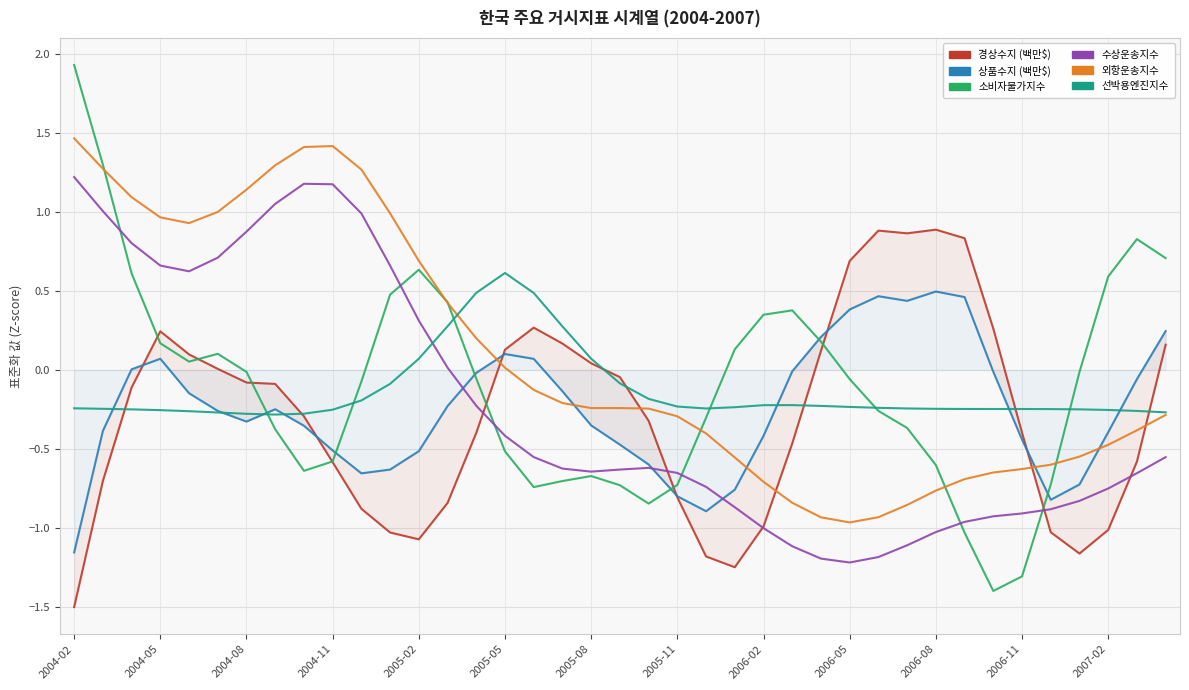

How many times do 상품수지_백만달러 and 선박용엔진_지수 cross each other?

7